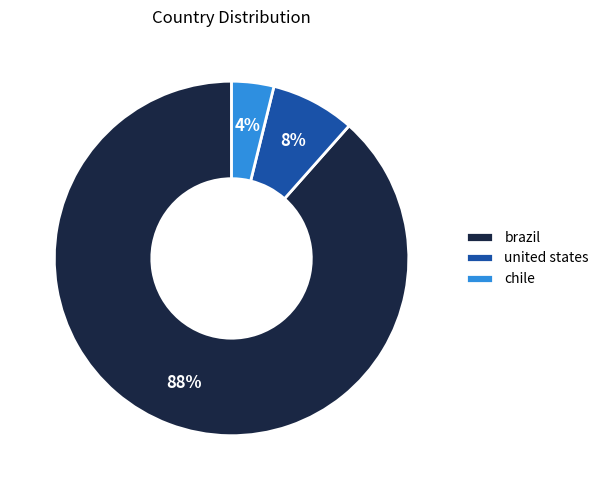

Which category has the biggest portion of the pie?

brazil